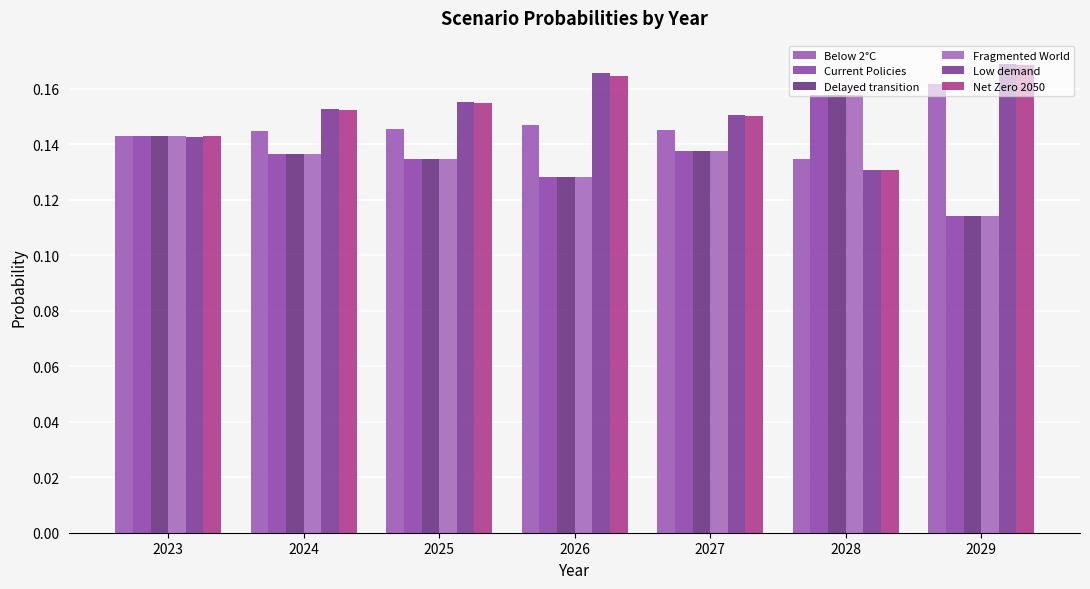

True or false: Low demand has a value of 0.2 at 2024.

True